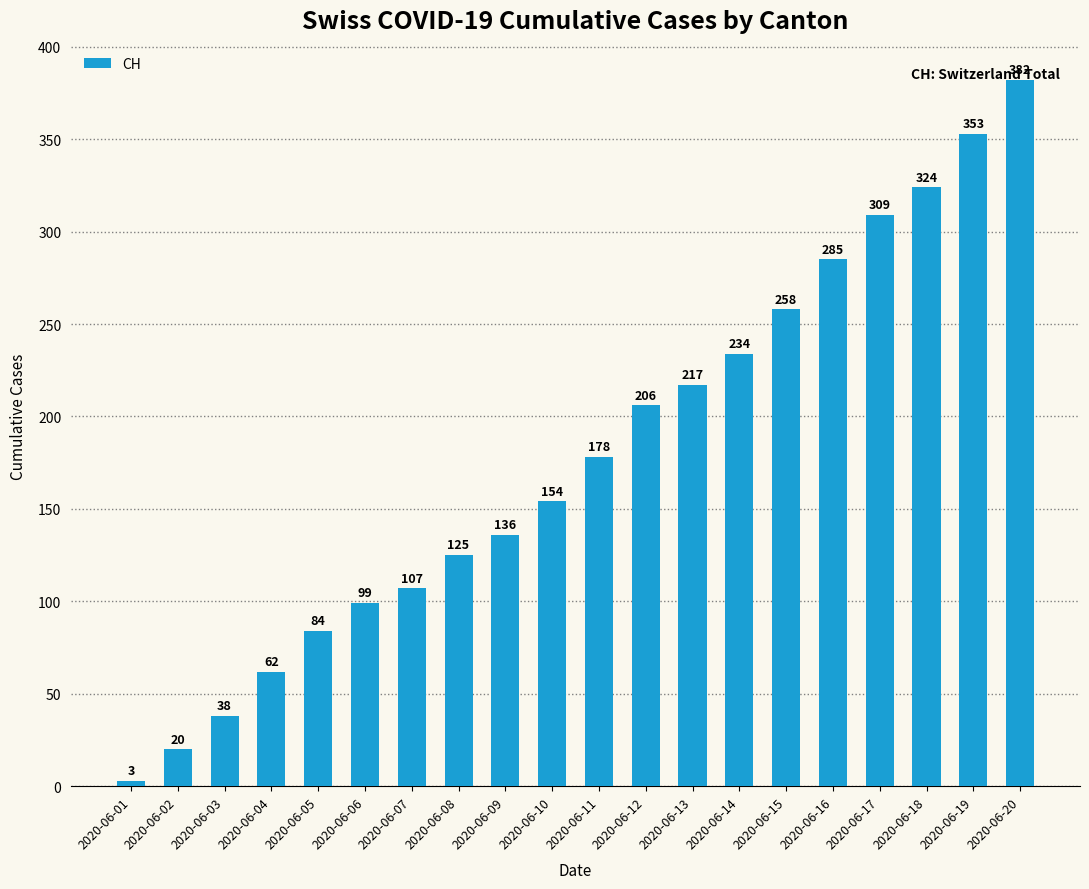

Count the number of categories in the chart.

20